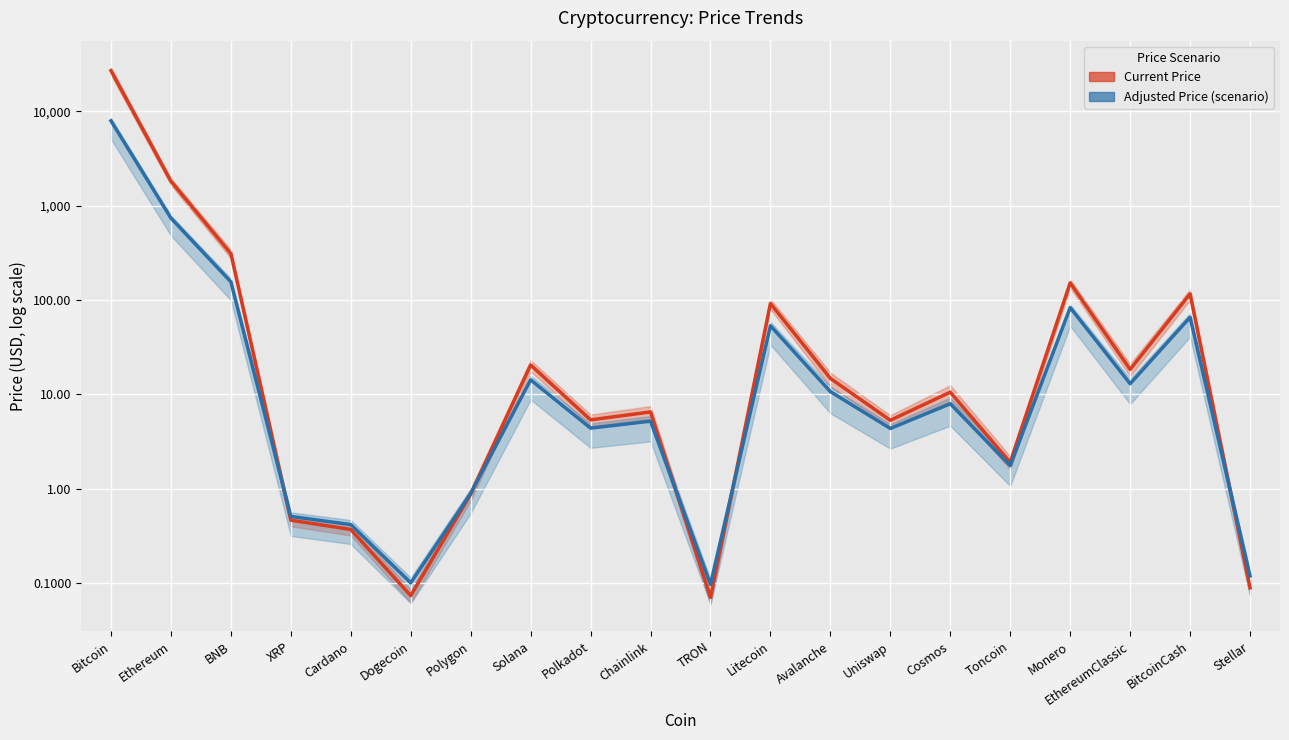

Between Litecoin and BitcoinCash, which is larger?

BitcoinCash